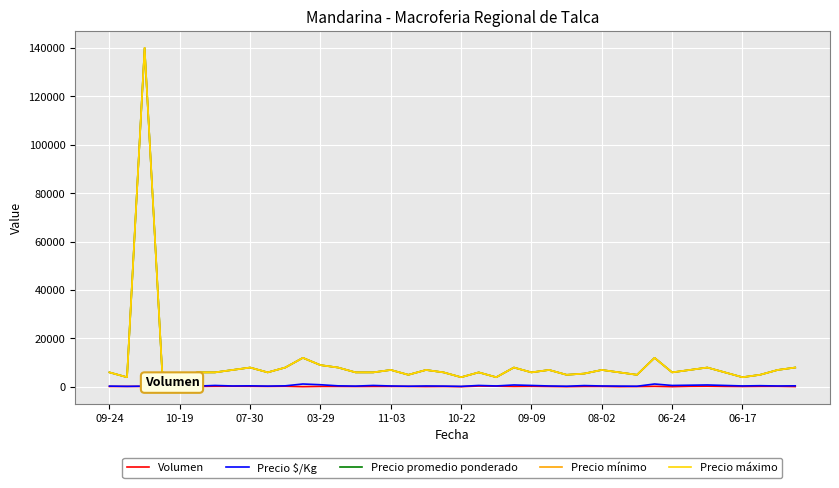

Reading left to right, list all the values displayed in this chart.

Volumen: 180	200	210	200	160	200	250	260	250	200	250	100	200	200	170	200	210	190	140	180	100	360	300	200	250	180	100	200	200	100	150	230	100	240	280	200	170	220	230	130
Precio $/Kg: 333	222	311	333	222	333	600	389	444	333	444	1200	900	444	333	600	389	278	389	333	222	600	400	800	600	389	278	550	389	333	278	1200	600	700	800	600	400	500	389	444
Precio promedio ponderado: 6000	4000	140000	6000	4000	6000	6000	7000	8000	6000	8000	12000	9000	8000	6000	6000	7000	5000	7000	6000	4000	6000	4000	8000	6000	7000	5000	5500	7000	6000	5000	12000	6000	7000	8000	6000	4000	5000	7000	8000
Precio mínimo: 6000	4000	140000	6000	4000	6000	6000	7000	8000	6000	8000	12000	9000	8000	6000	6000	7000	5000	7000	6000	4000	6000	4000	8000	6000	7000	5000	5500	7000	6000	5000	12000	6000	7000	8000	6000	4000	5000	7000	8000
Precio máximo: 6000	4000	140000	6000	4000	6000	6000	7000	8000	6000	8000	12000	9000	8000	6000	6000	7000	5000	7000	6000	4000	6000	4000	8000	6000	7000	5000	5500	7000	6000	5000	12000	6000	7000	8000	6000	4000	5000	7000	8000